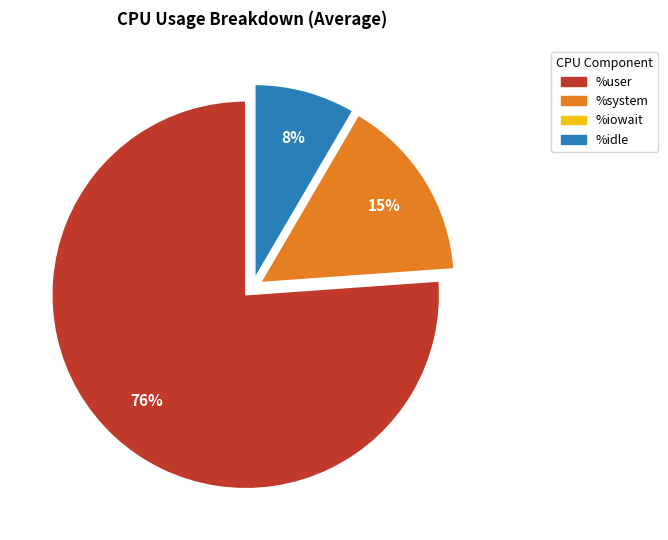

What percentage is the %idle slice, to the nearest percent?

9%